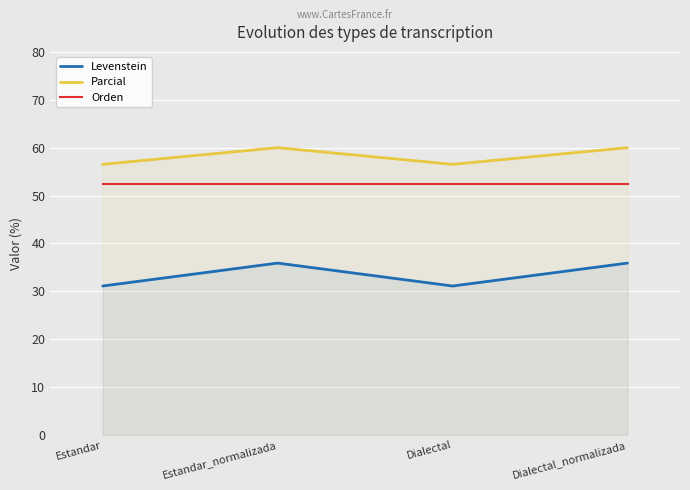

True or false: Orden and Levenstein cross at least once.

False